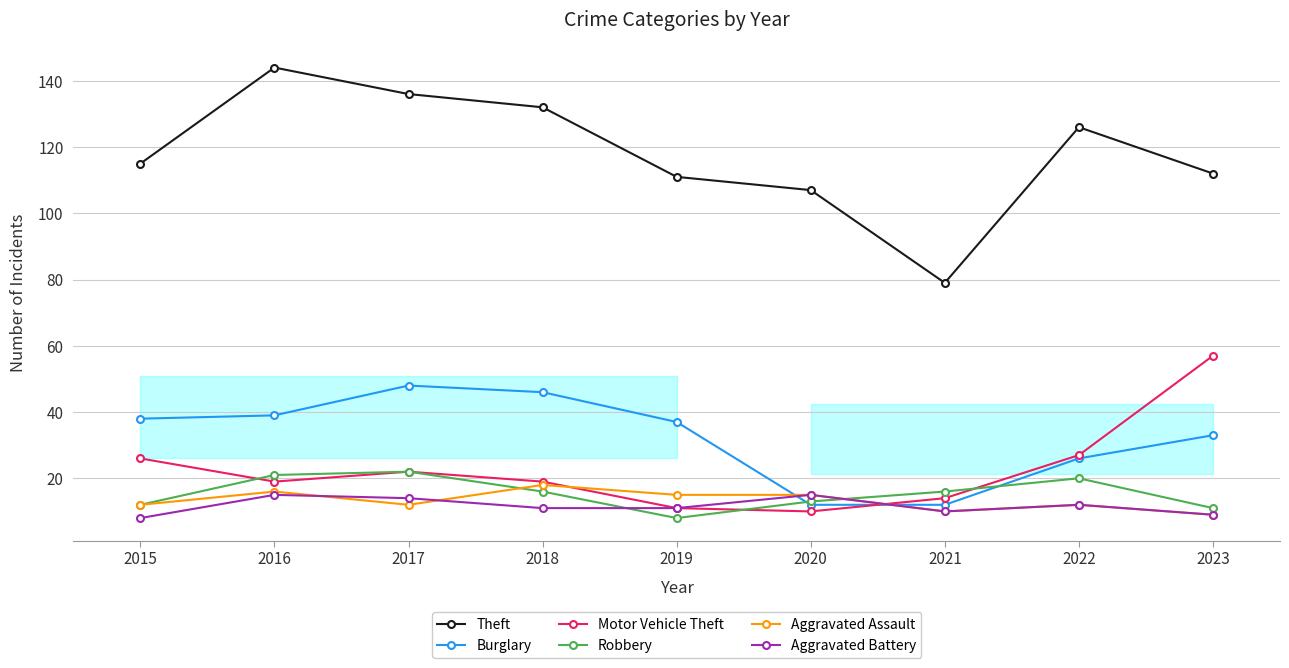

Reading left to right, extract all data points from this chart.

Theft: 115	144	136	132	111	107	79	126	112
Burglary: 38	39	48	46	37	12	12	26	33
Motor Vehicle Theft: 26	19	22	19	11	10	14	27	57
Robbery: 12	21	22	16	8	13	16	20	11
Aggravated Assault: 12	16	12	18	15	15	10	12	9
Aggravated Battery: 8	15	14	11	11	15	10	12	9